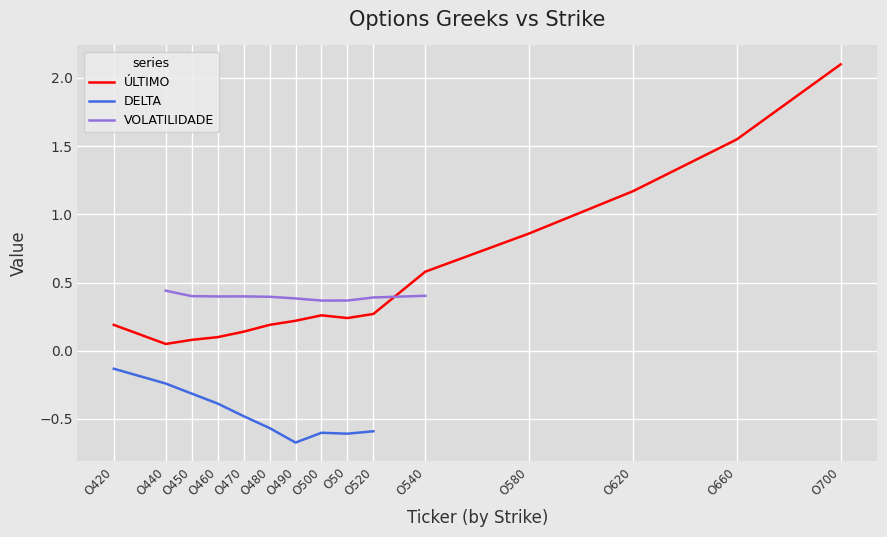

Which series has the largest total across all categories?

ÚLTIMO